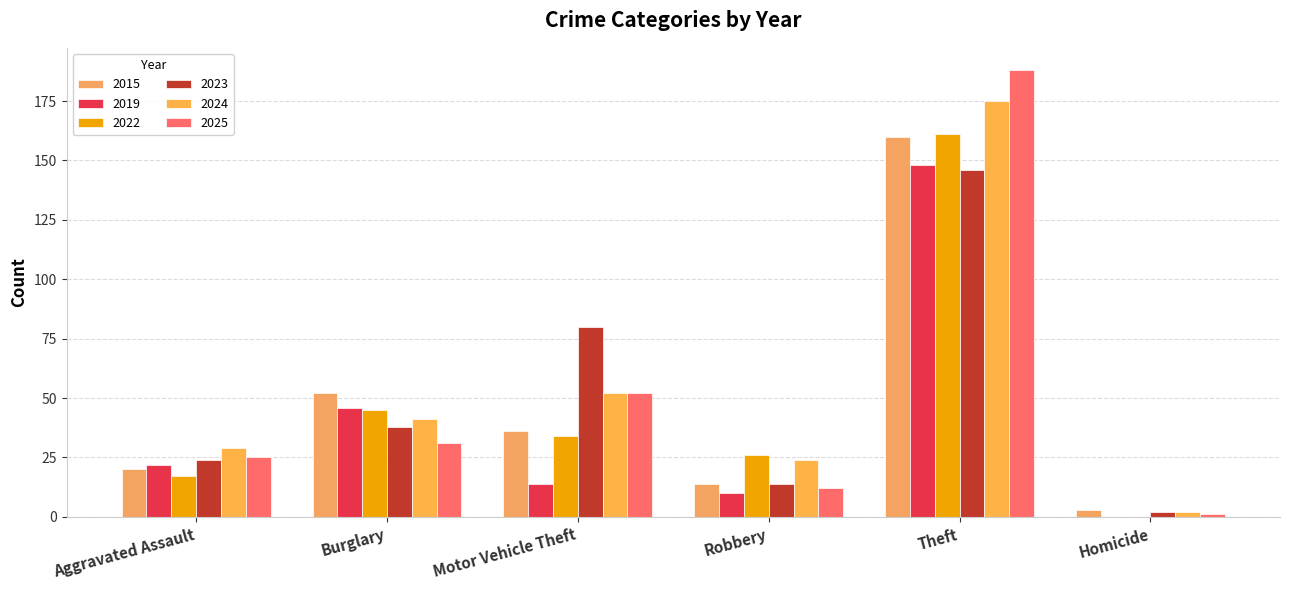

What are all the series names shown in the legend?

2015, 2019, 2022, 2023, 2024, 2025